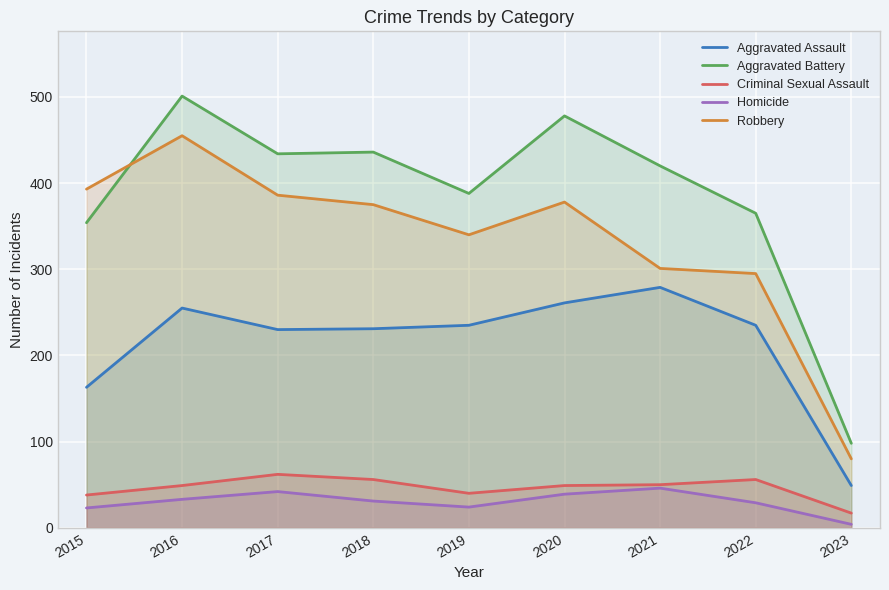

Which series has the widest spread of values?

Aggravated Battery